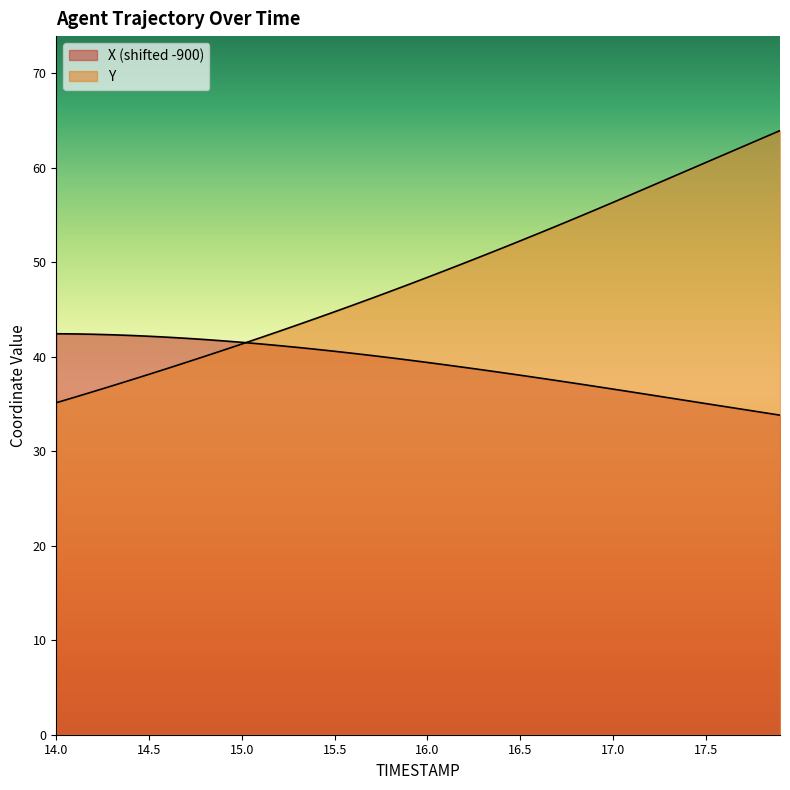

True or false: Y has more than 0 points higher than both neighbors.

False